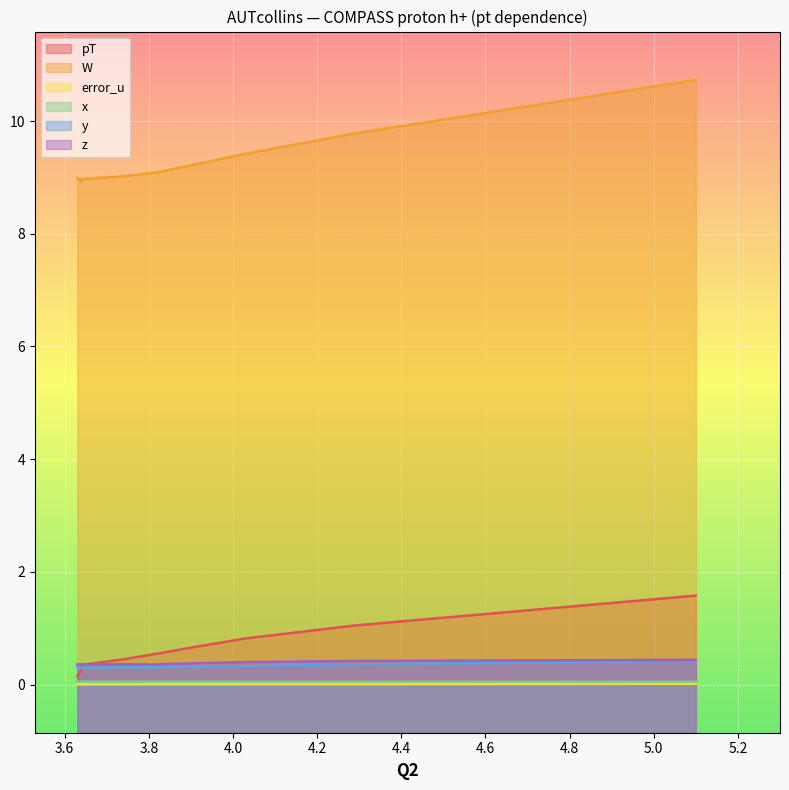

Where is pT nearest to the value 0?

3.63